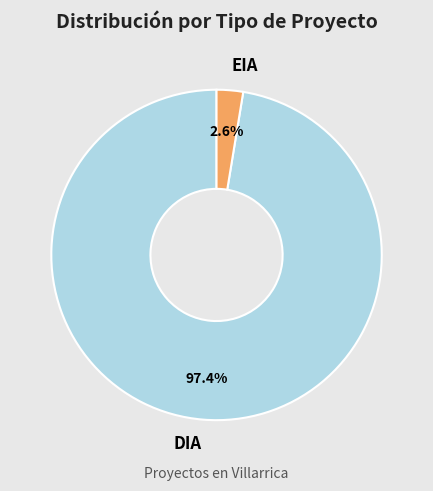

What percentage is NOT represented by DIA?

2.6%